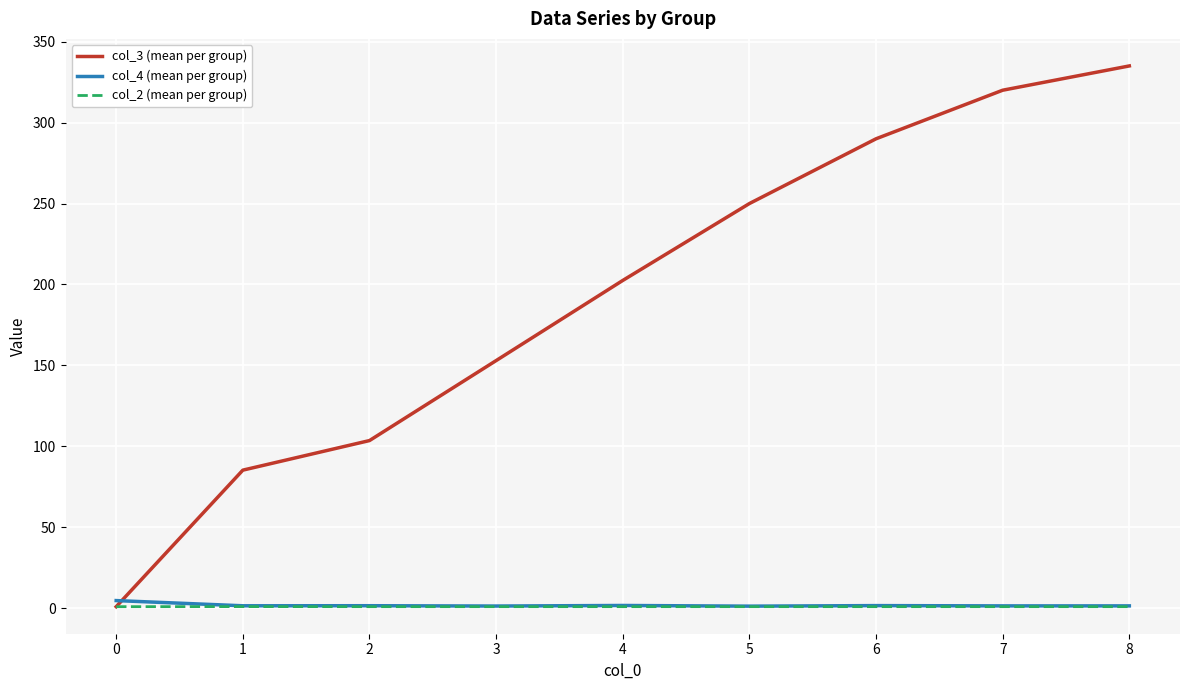

What is the sum of all col_2 (mean per group) values?

9.1